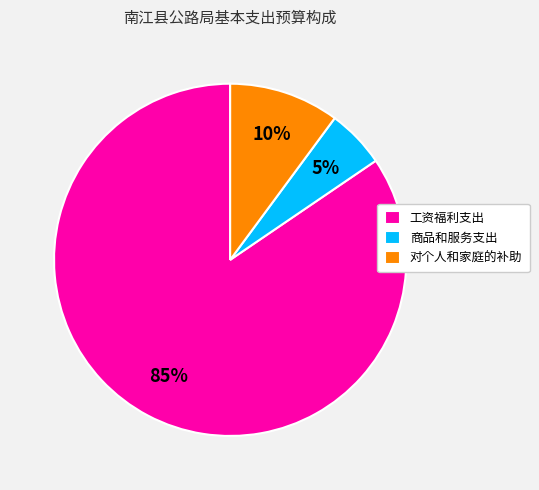

How many slices are in this pie chart?

3